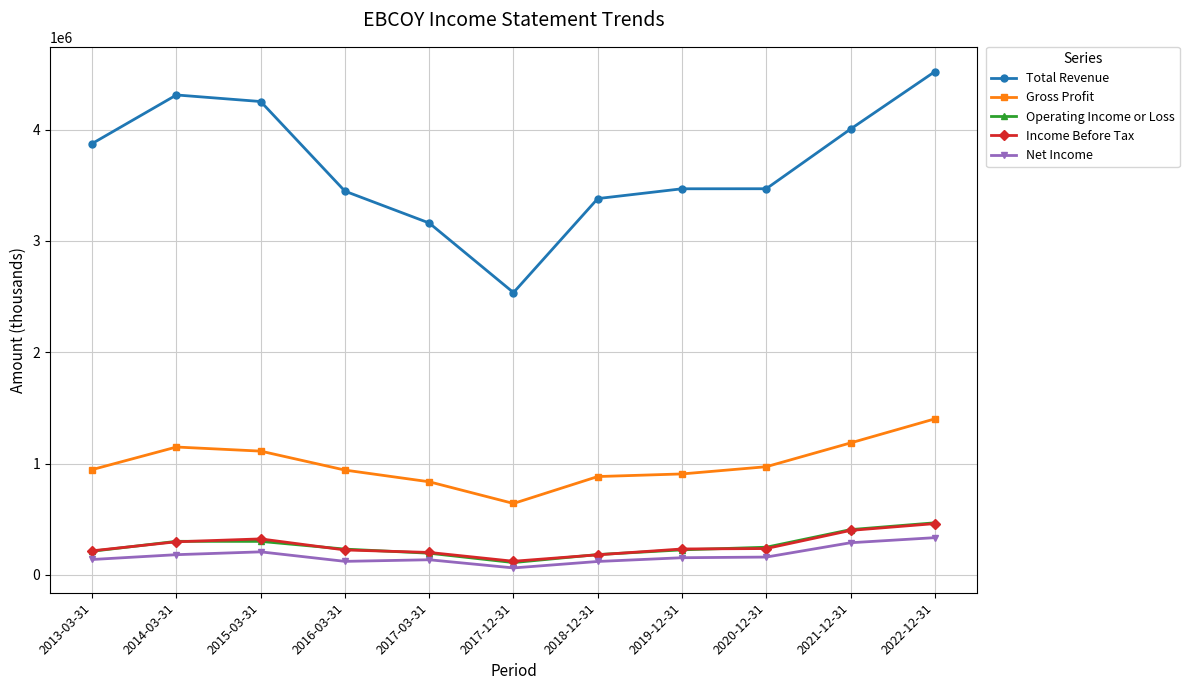

What are all the series names shown in the legend?

Total Revenue, Gross Profit, Operating Income or Loss, Income Before Tax, Net Income